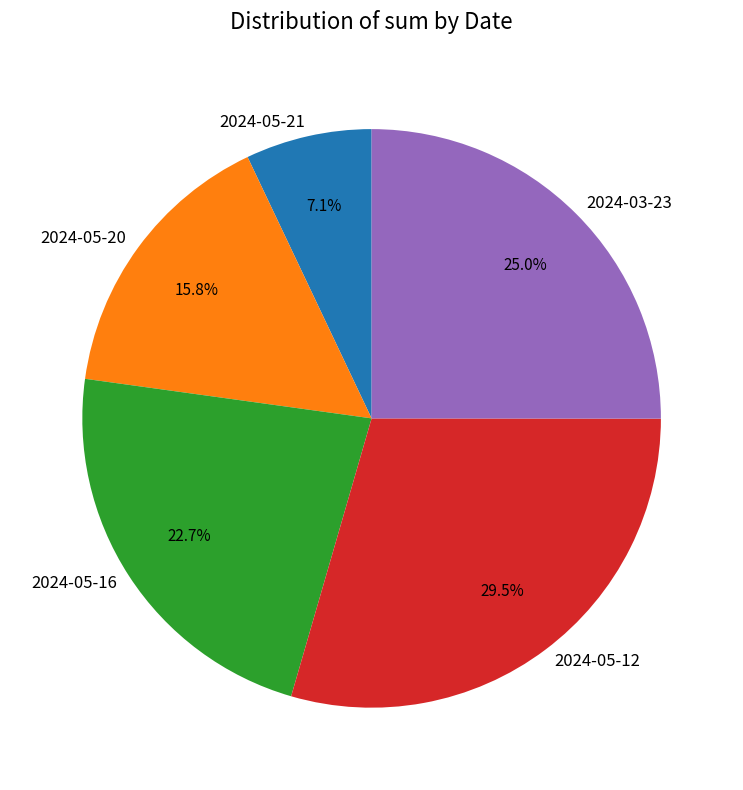

Combined, do 2024-05-20 and 2024-05-12 account for over 50%?

No